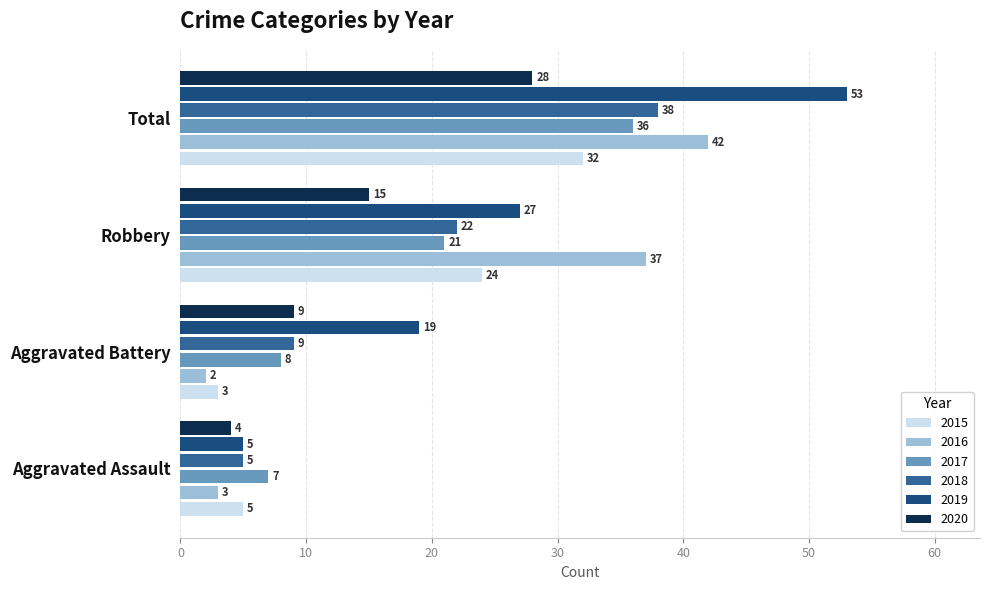

Which series has the widest spread of values?

2019